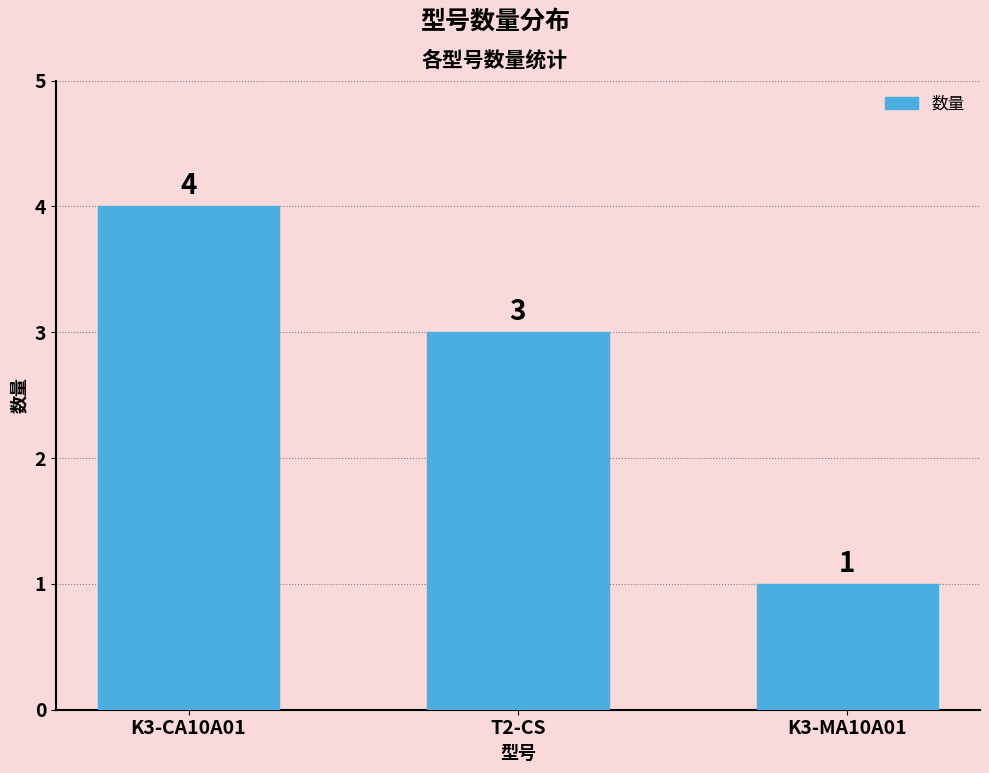

Are the bars grouped side by side (vs. stacked)?

No